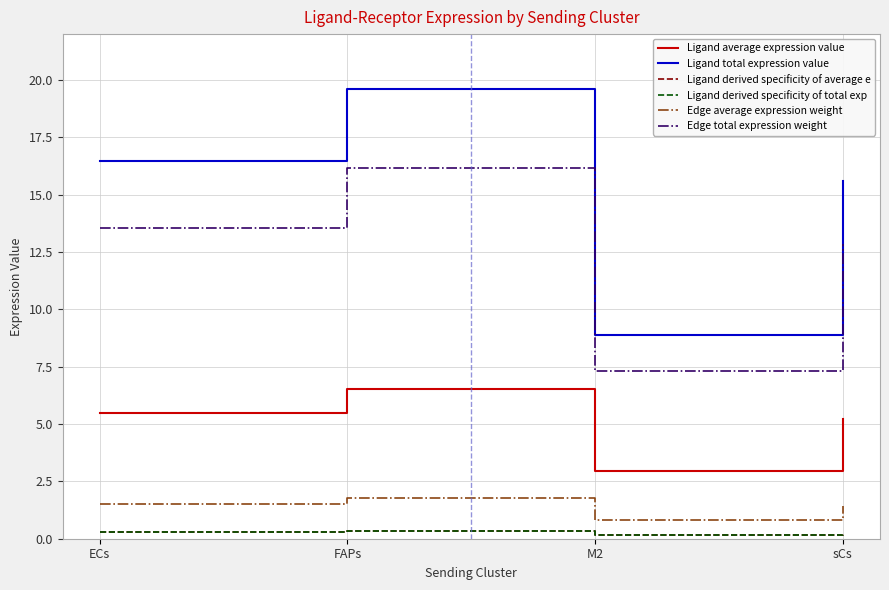

Is this an area chart (filled region under the line)?

No